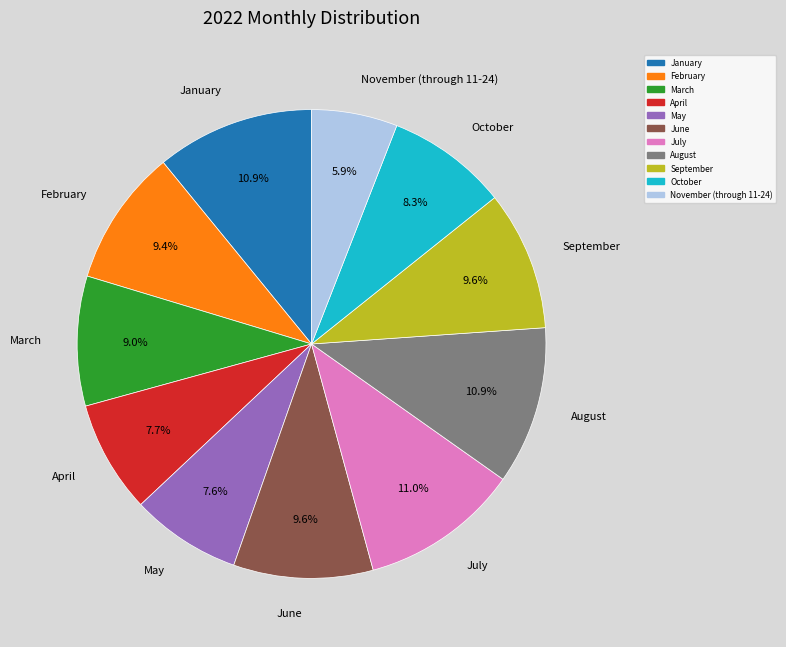

To the nearest percent, what is the combined percentage of January and May?

19%